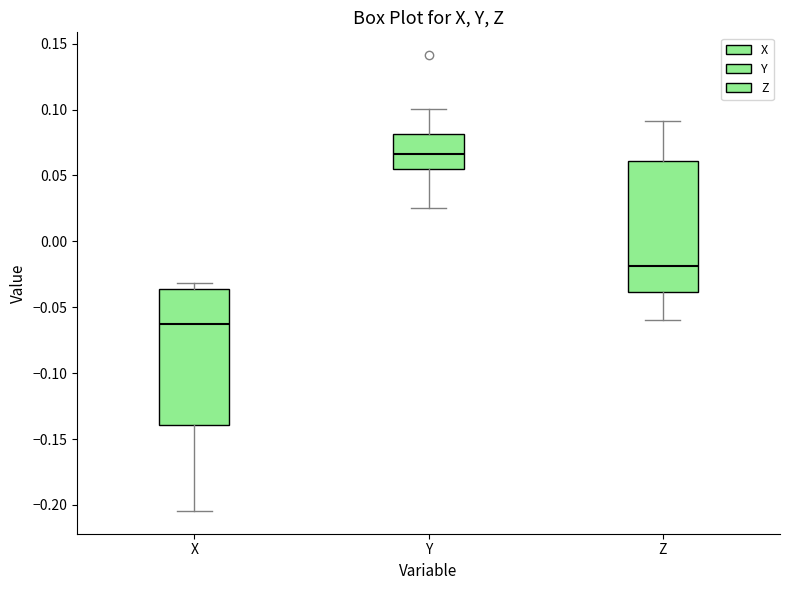

Where does the lower whisker of the box for X end on the y-axis? The values are not printed on the chart, so give them approximately, as read against the axis.

-0.205